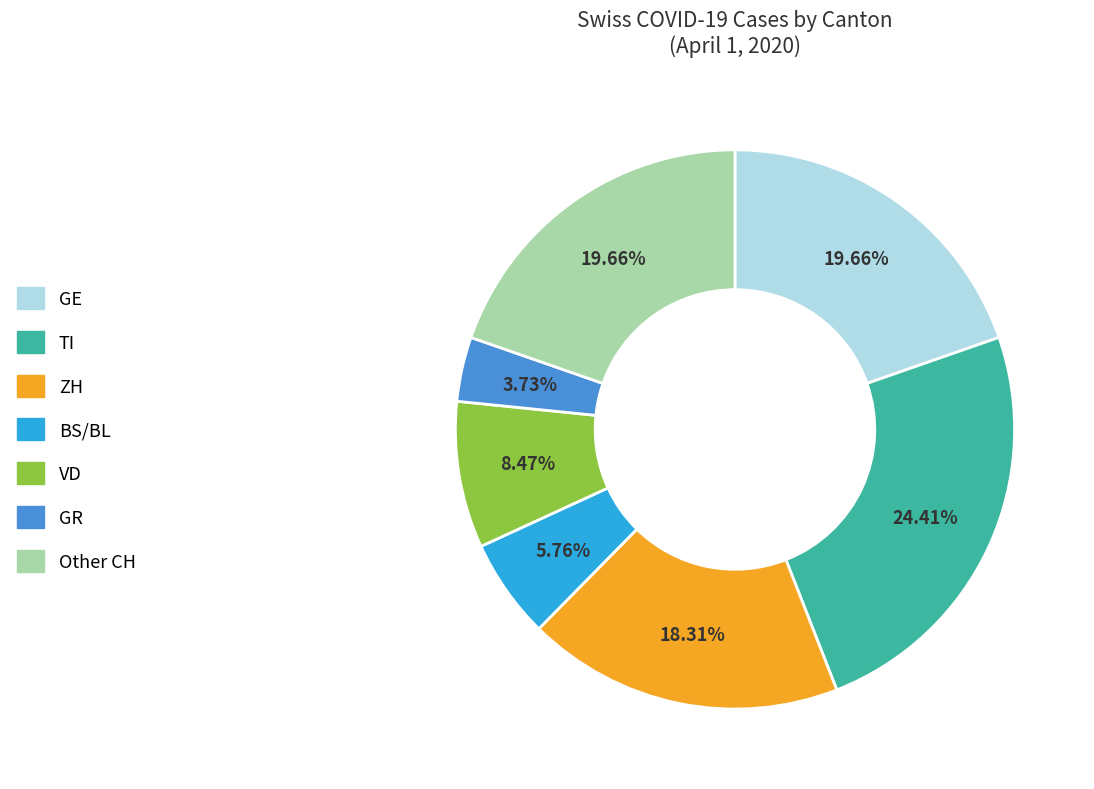

Is there any slice that represents more than half of the pie?

No